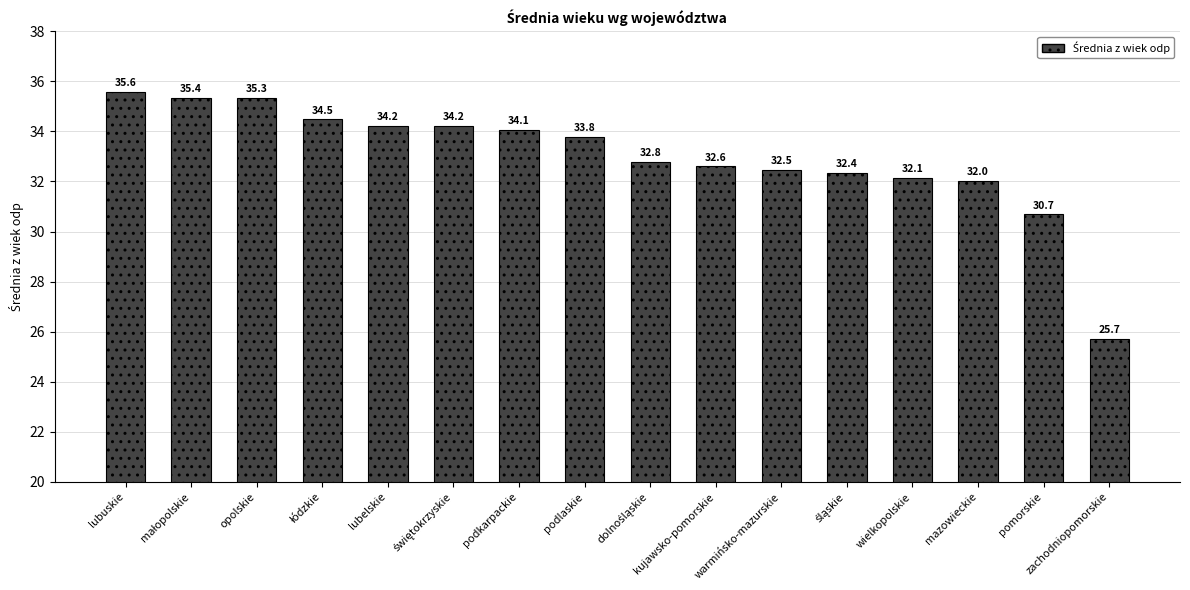

The chart shows a value of 32.0 at mazowieckie. True or false?

True